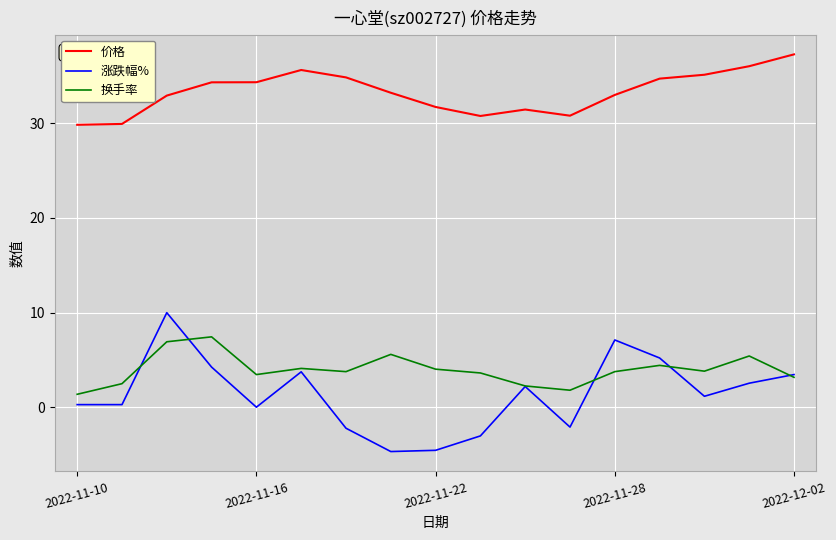

What is the highest value of the 换手率 series?

7.5